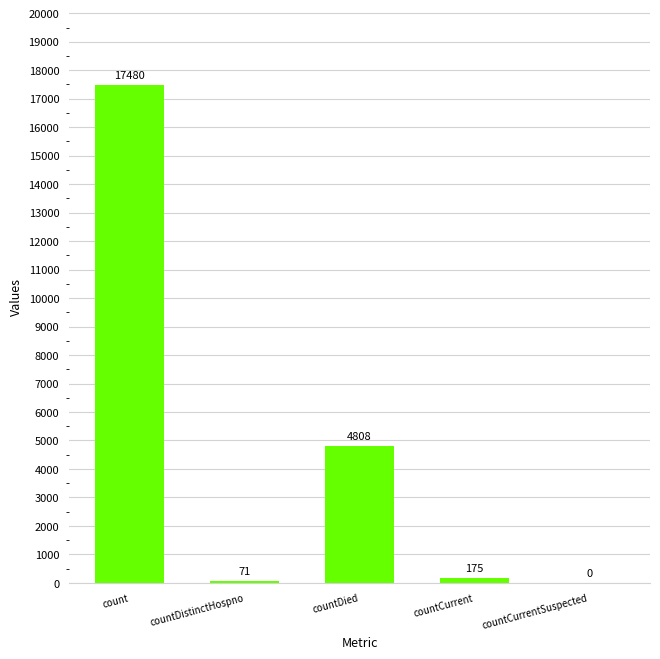

What is the greatest value displayed?

17480